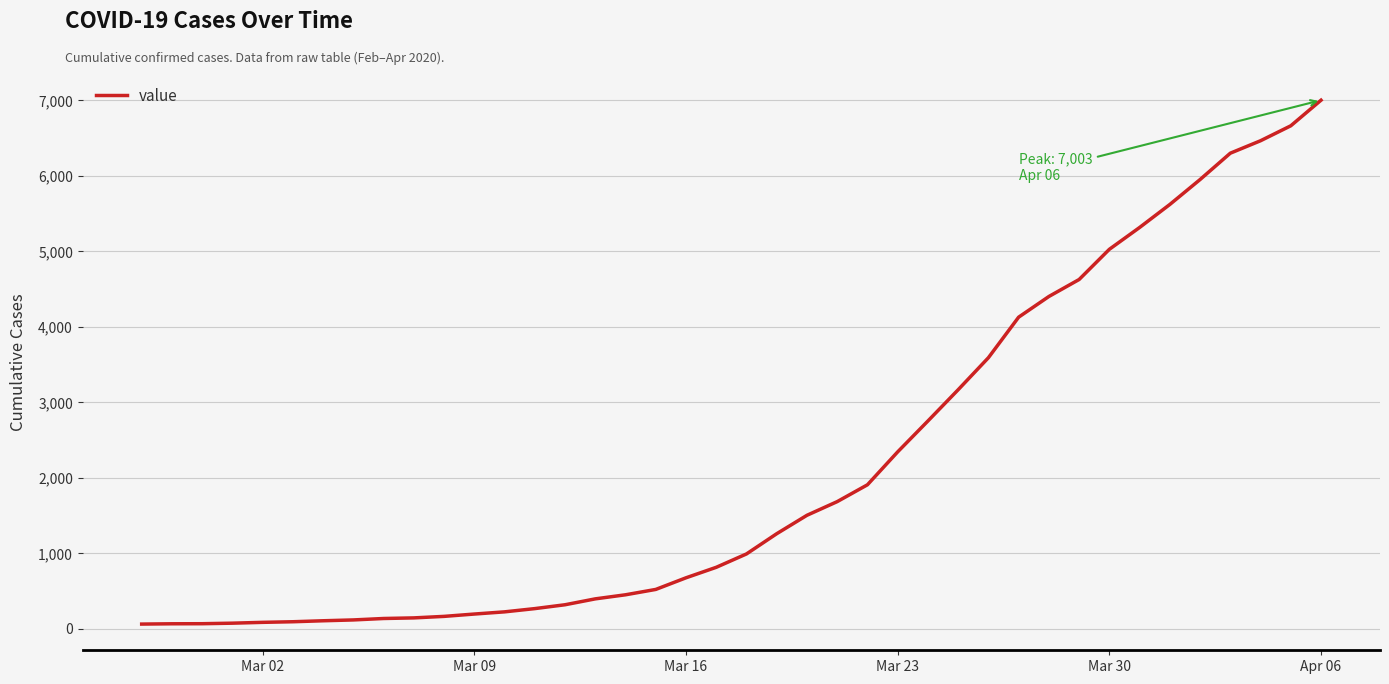

What is the difference between the maximum and minimum values?

6939